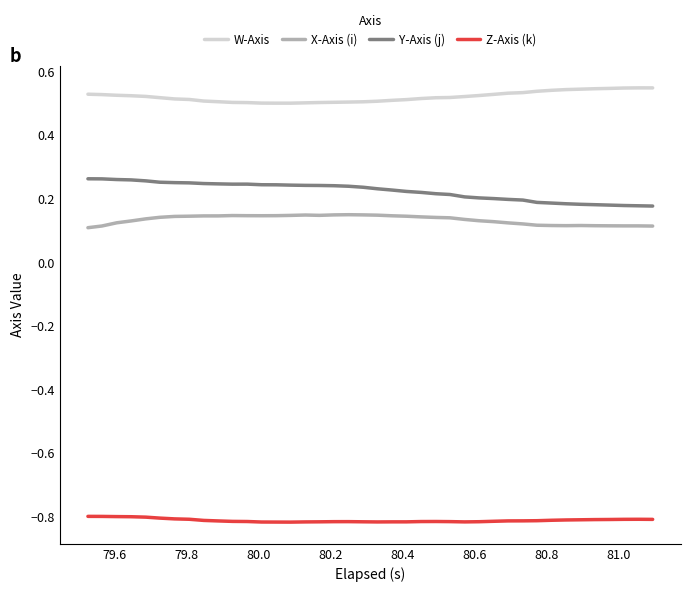

Rank the series by their maximum value, from highest to lowest.

W-Axis, Y-Axis (j), X-Axis (i), Z-Axis (k)